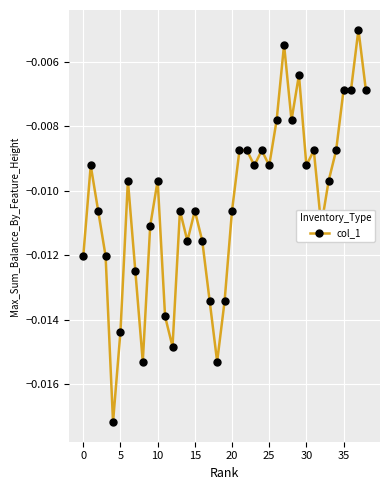

What is the sum of all values?

-0.4